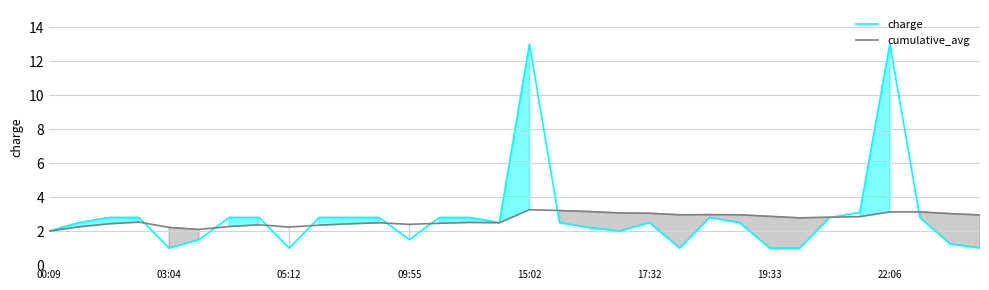

How many data points does each series have?

32